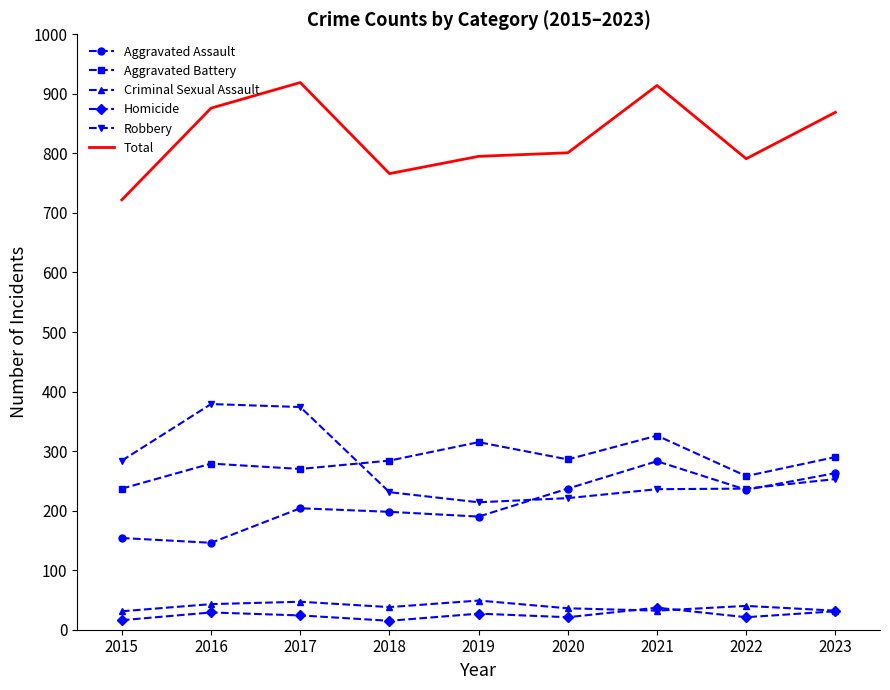

At which label does Homicide first exceed 24?

2016